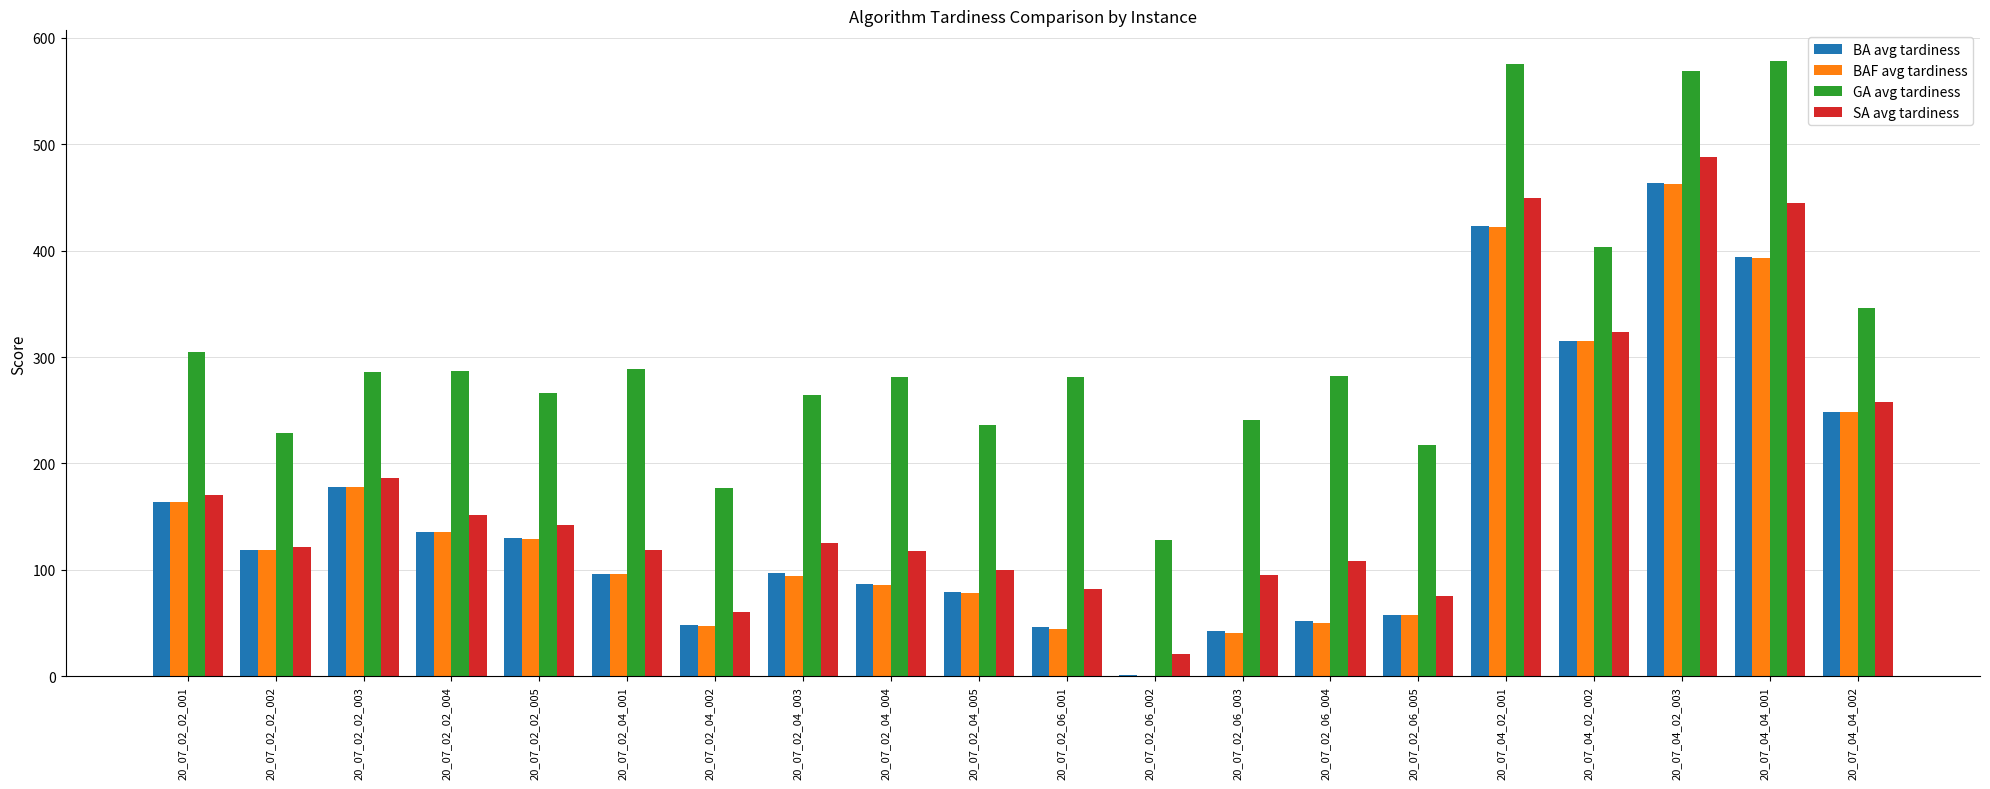

At which label does SA avg tardiness first exceed 124?

20_07_02_02_001